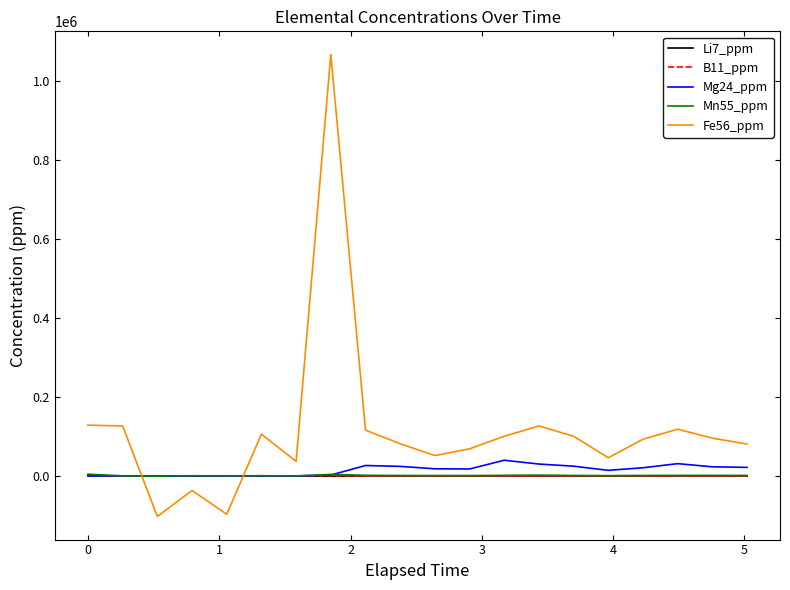

True or false: B11_ppm and Fe56_ppm intersect in this chart.

True